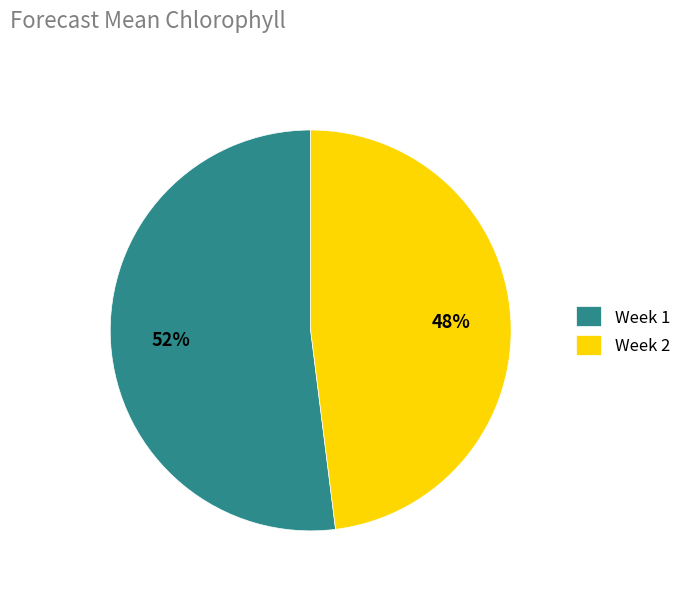

Between Week 2 and Week 1, which is larger?

Week 1